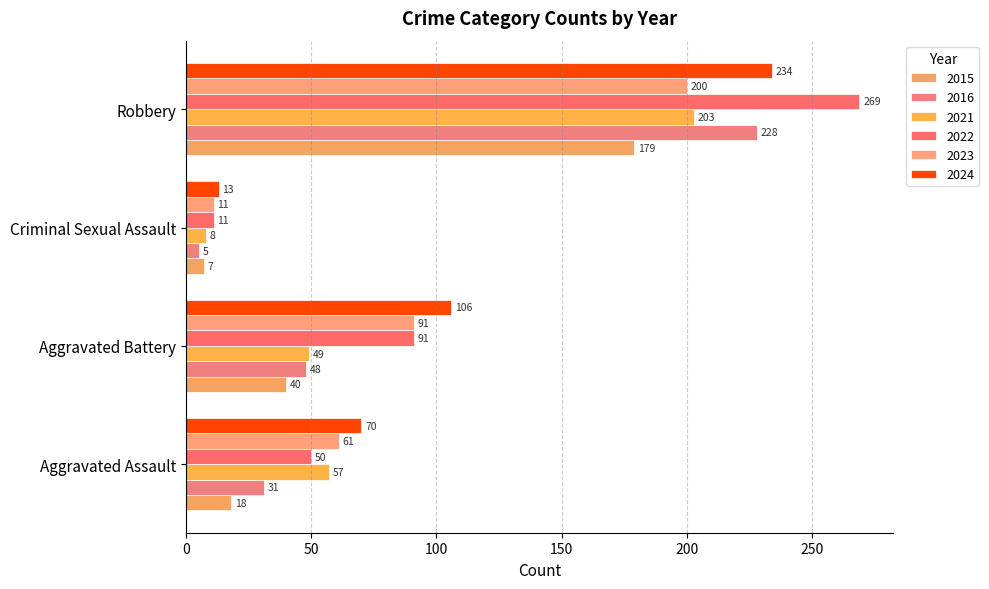

Read the 2015 value at Robbery.

179